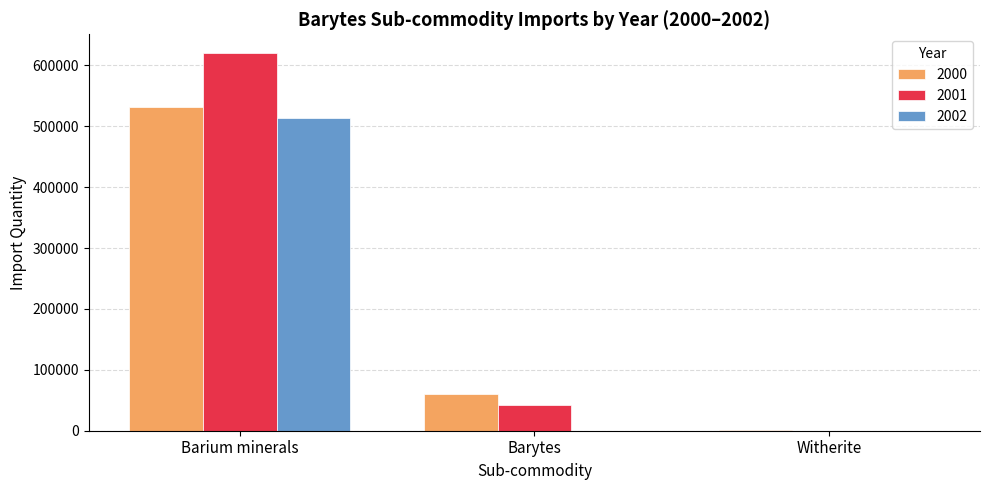

Between Barium minerals and Barytes, which series saw the biggest shift?

2001